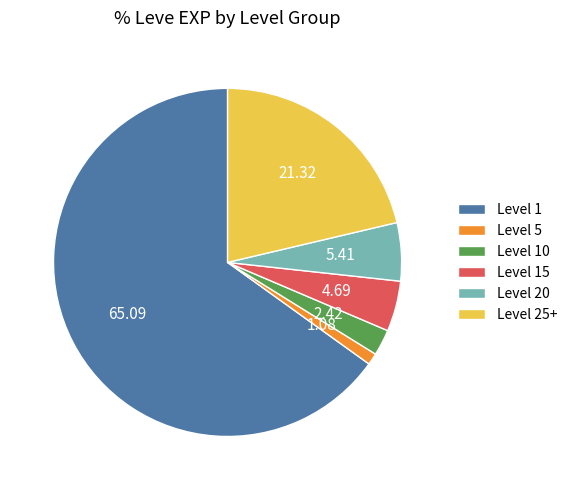

Is there a majority slice in this chart?

Yes